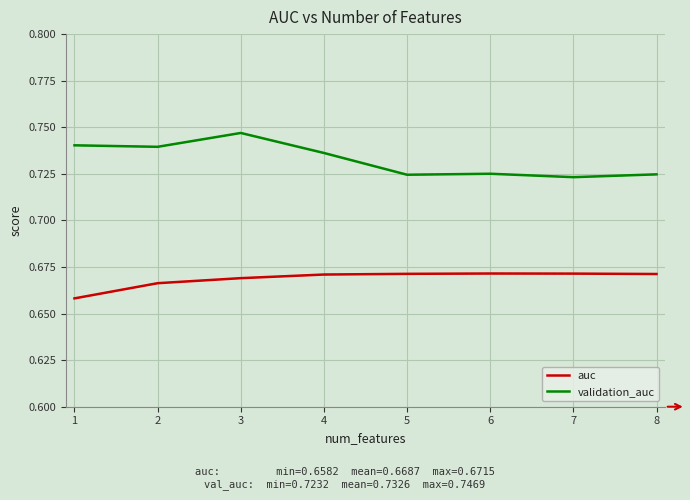

The value of validation_auc at 1 is 0.5. True or false?

False